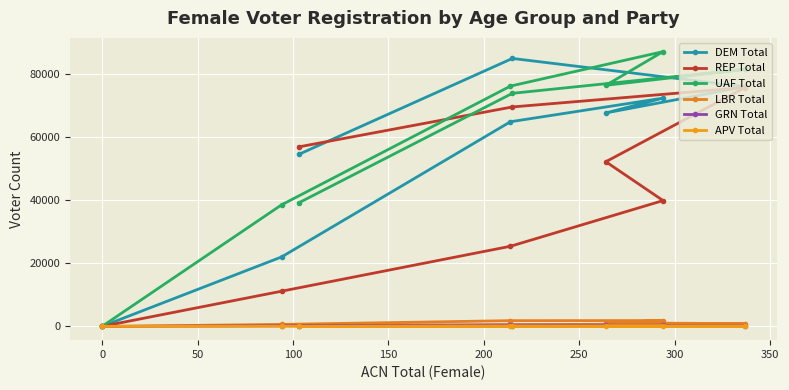

How many categories are shown in the chart?

8